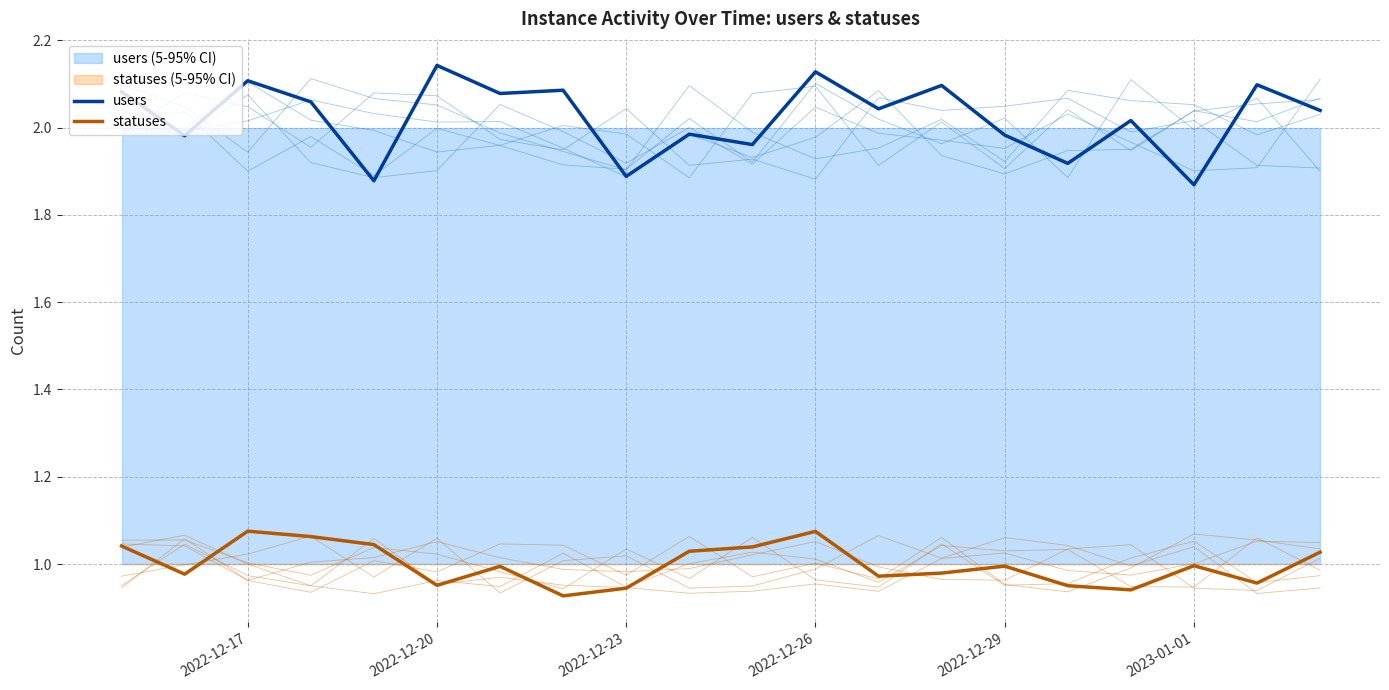

Reading left to right, what are all the values shown in this chart?

users: 2.1	2.0	2.1	2.1	1.9	2.1	2.1	2.1	1.9	2.0	2.0	2.1	2.0	2.1	2.0	1.9	2.0	1.9	2.1	2.0
statuses: 1.0	1.0	1.1	1.1	1.0	1.0	1.0	0.9	0.9	1.0	1.0	1.1	1.0	1.0	1.0	1.0	0.9	1.0	1.0	1.0